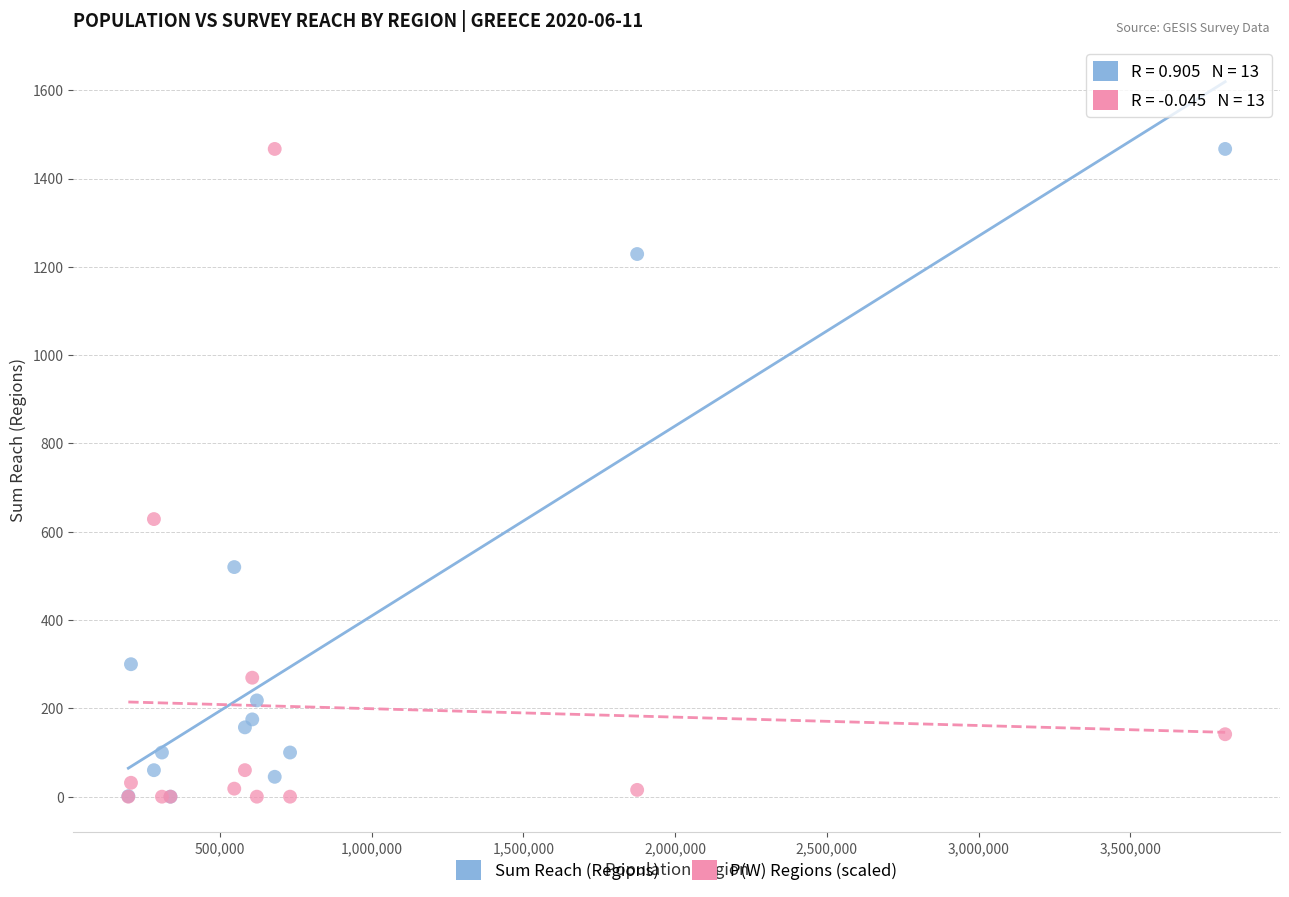

Across all series, what Y value is closest to 733?

628.7